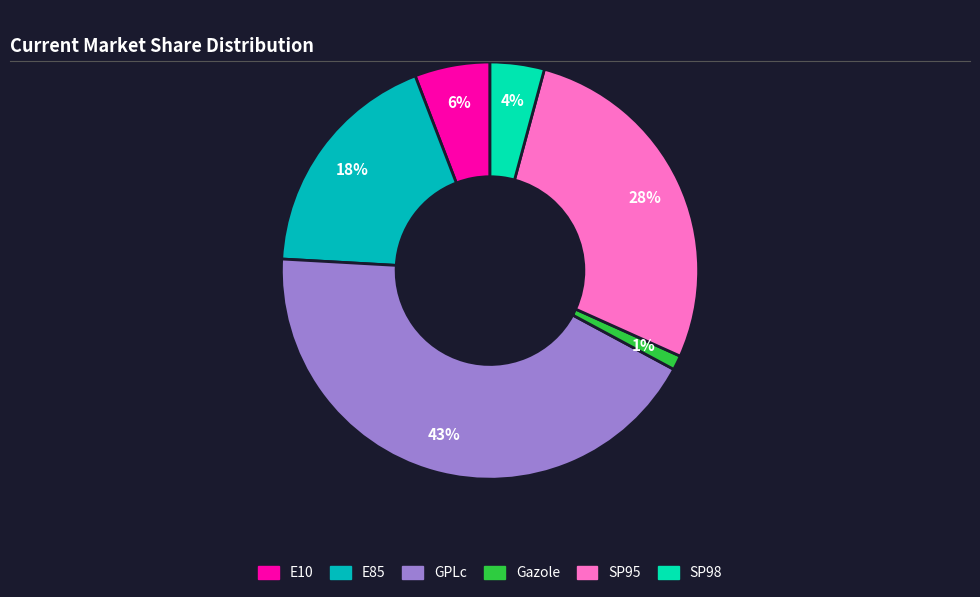

What percentage is the GPLc slice, to the nearest percent?

43%